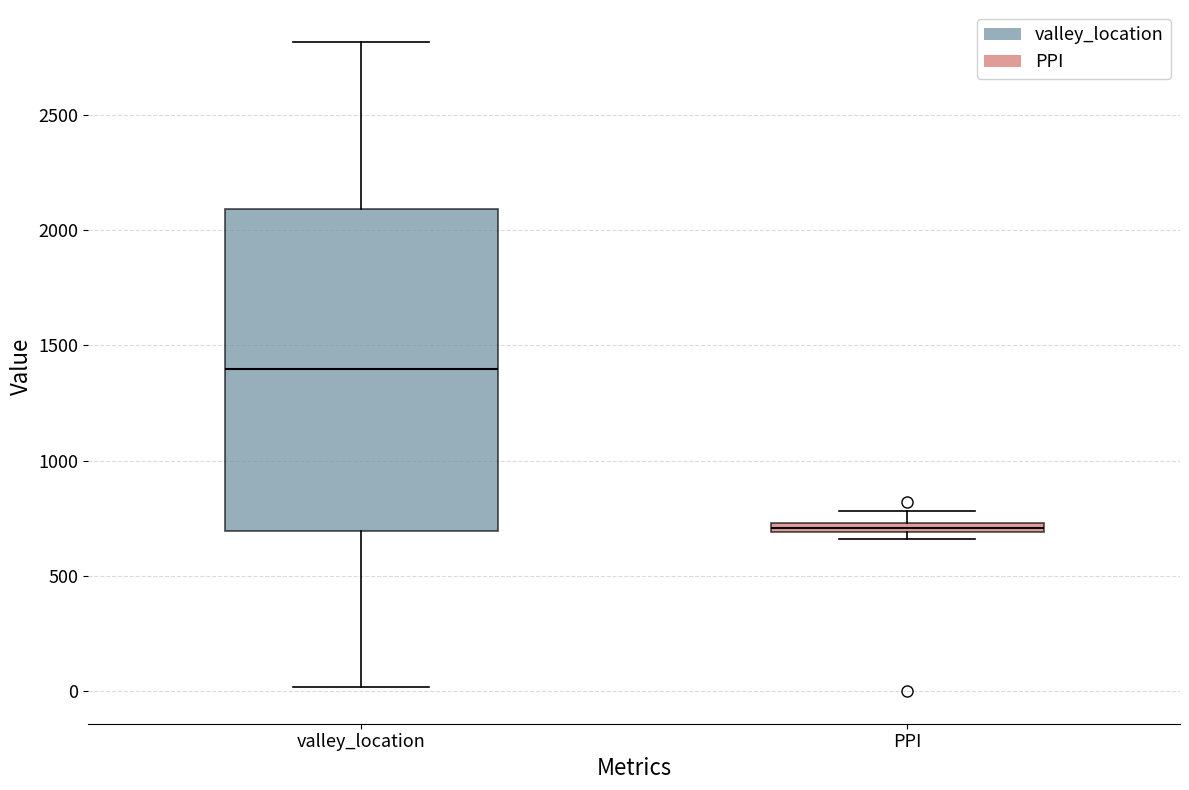

Comparing the boxes themselves (not the whiskers), which one is the tallest?

valley_location